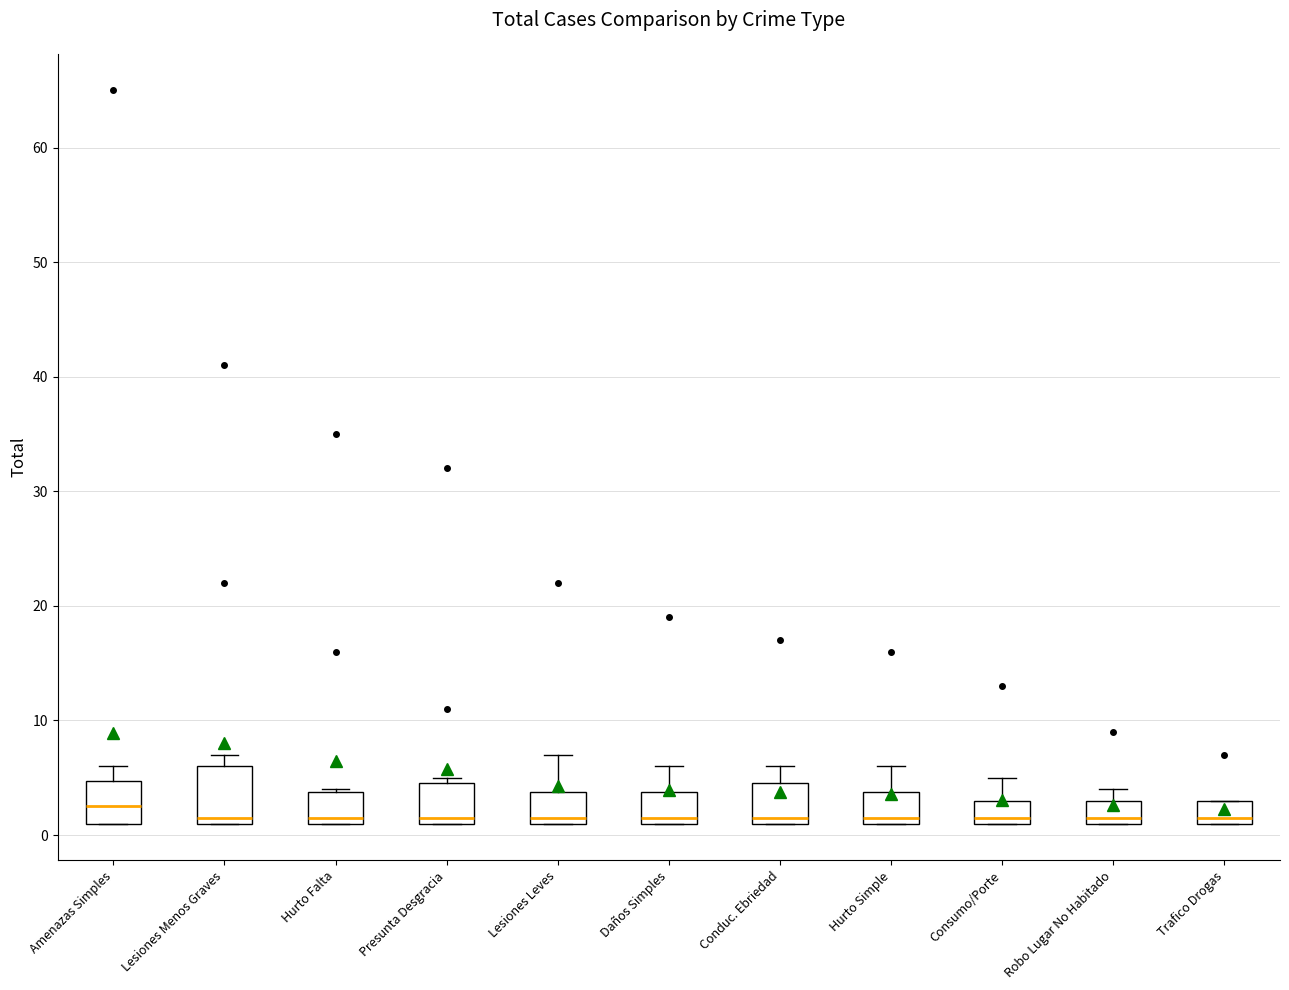

Where is the upper edge of the box for Robo Lugar No Habitado on the y-axis? The values are not printed on the chart, so give them approximately, as read against the axis.

3